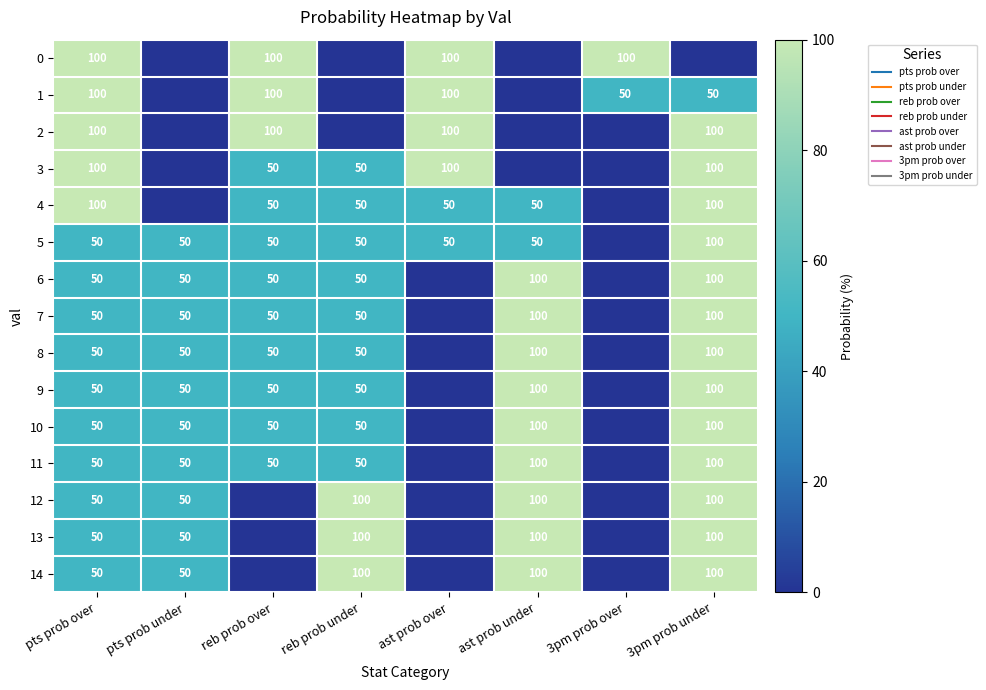

Read the 1 value at reb prob over, to the nearest 50.

100